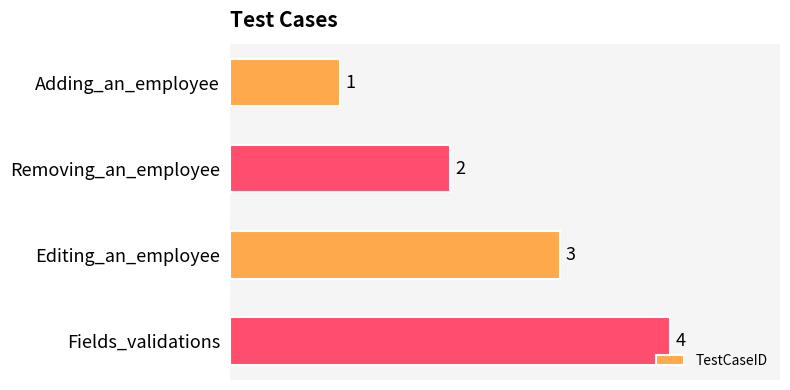

What is the sum of all values?

10